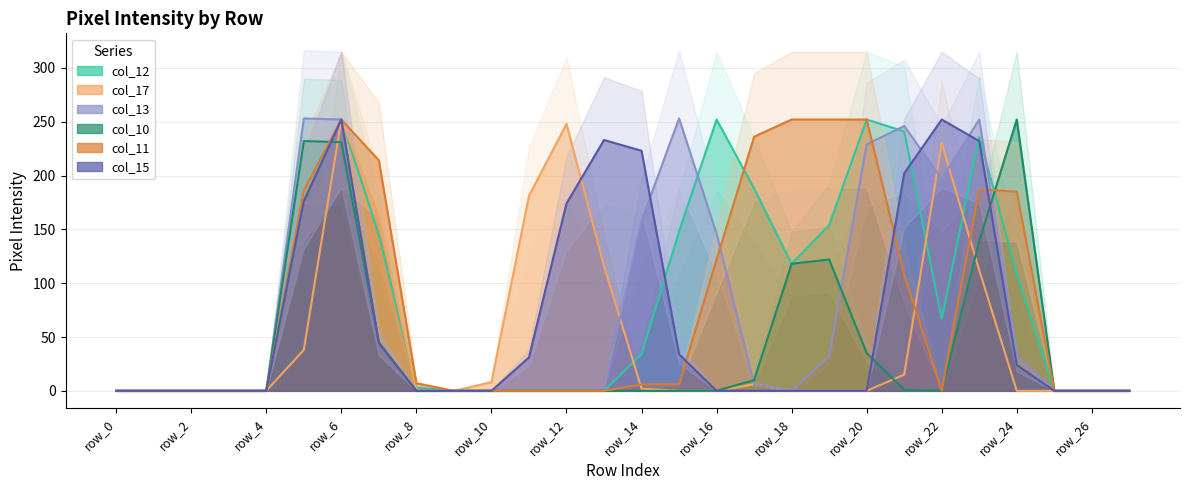

Where is col_11 nearest to the value 126?

row_16